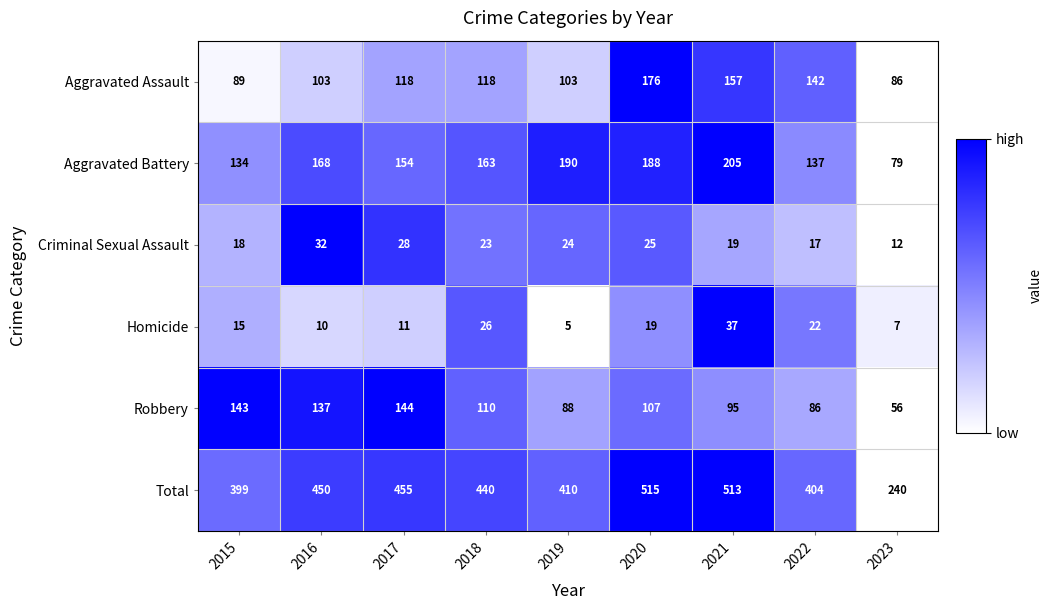

The value of Total at 2016 is 157. True or false?

False